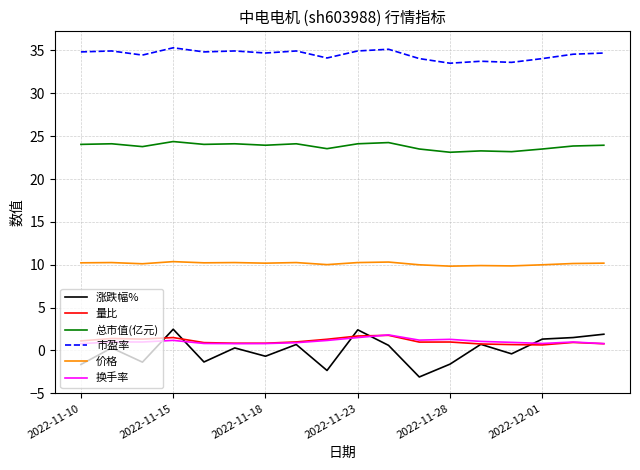

What is the difference between the maximum and minimum values in the 换手率 series?

1.0